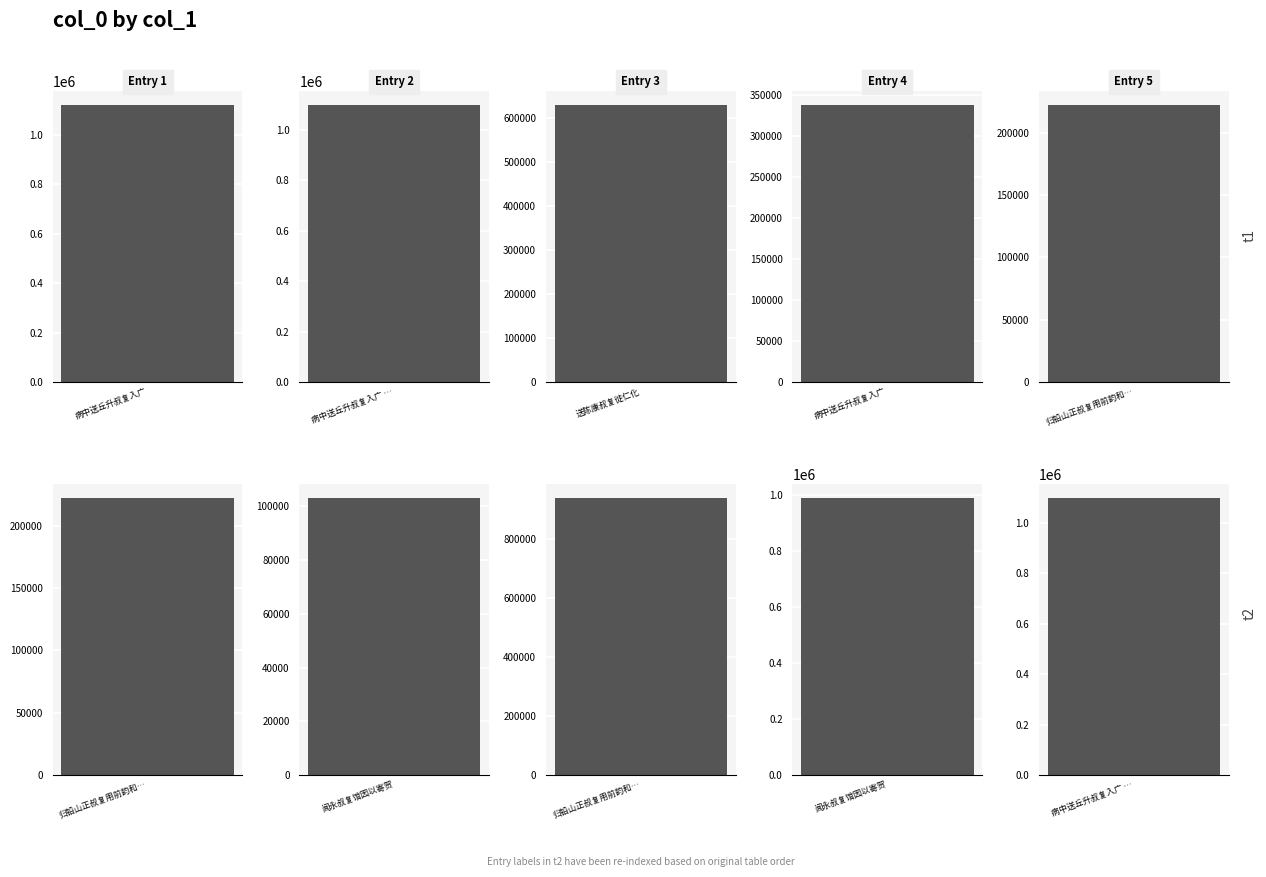

What value does the data have at 闻永叔复馆因以寄贺?

103161